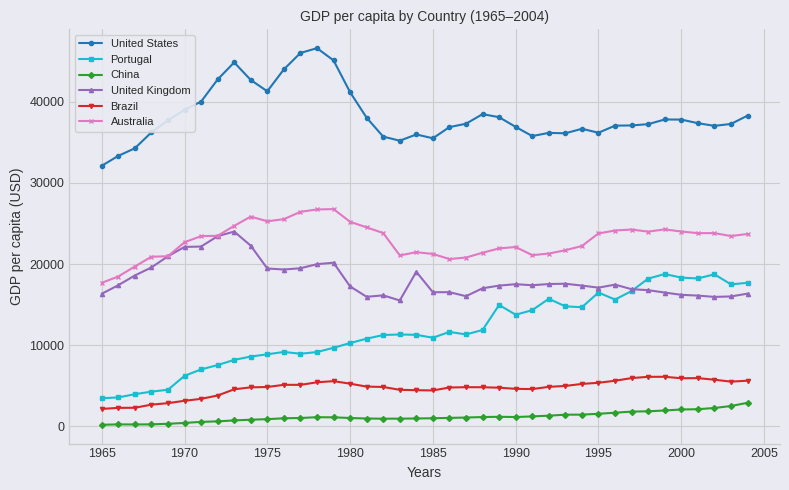

True or false: Australia and China cross at least once.

False